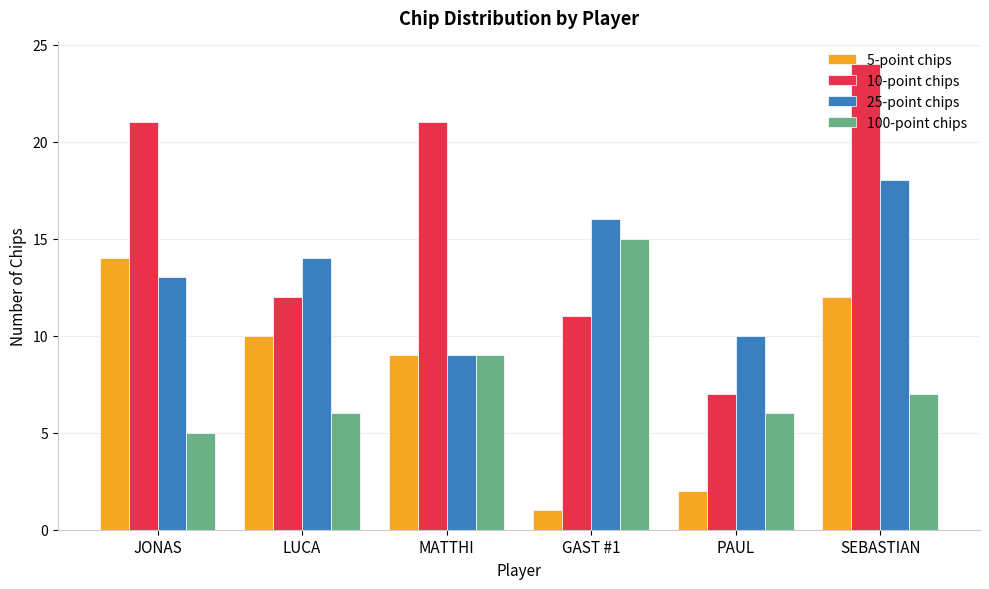

What is the total value across all series at GAST #1?

43